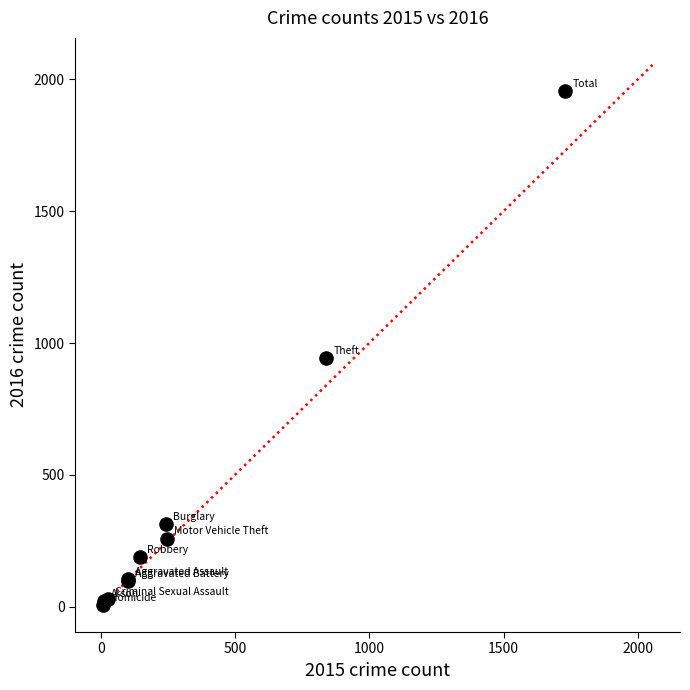

What Y value in the scatter plot is closest to 982?

944